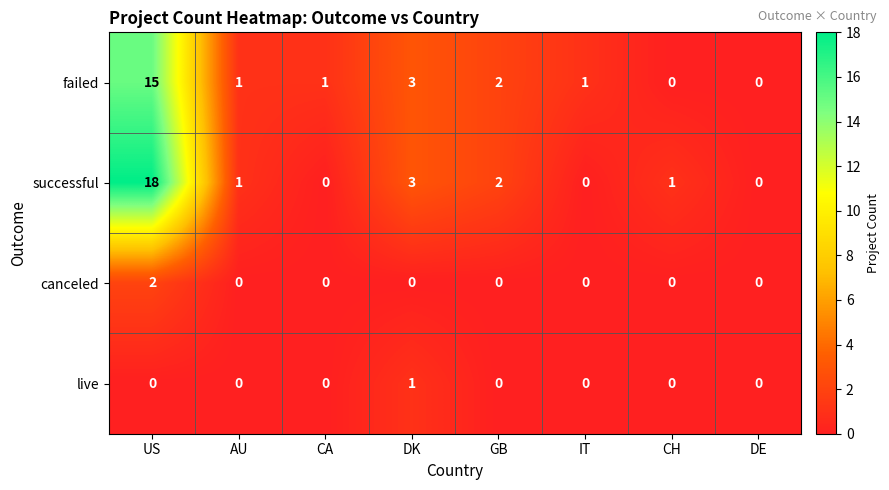

The value of live at DE is 0. True or false?

True